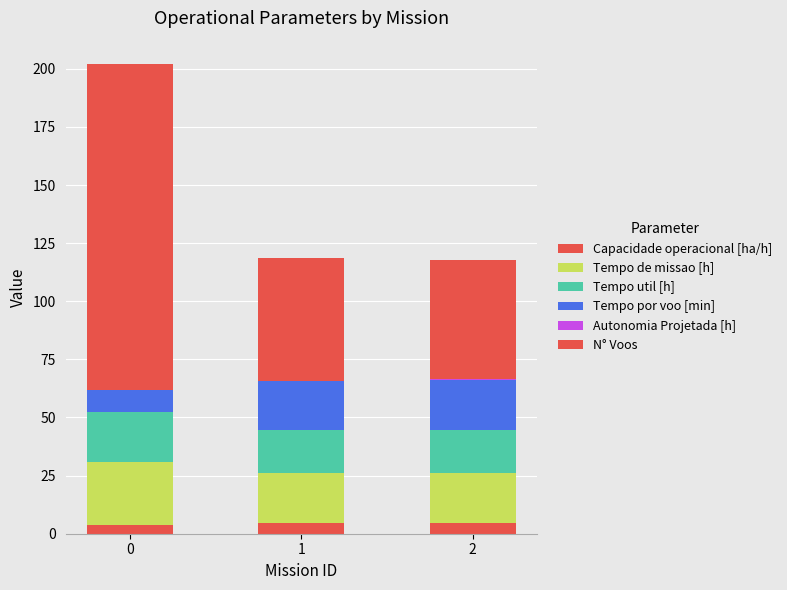

How many values in the Capacidade operacional [ha/h] series exceed 4?

2